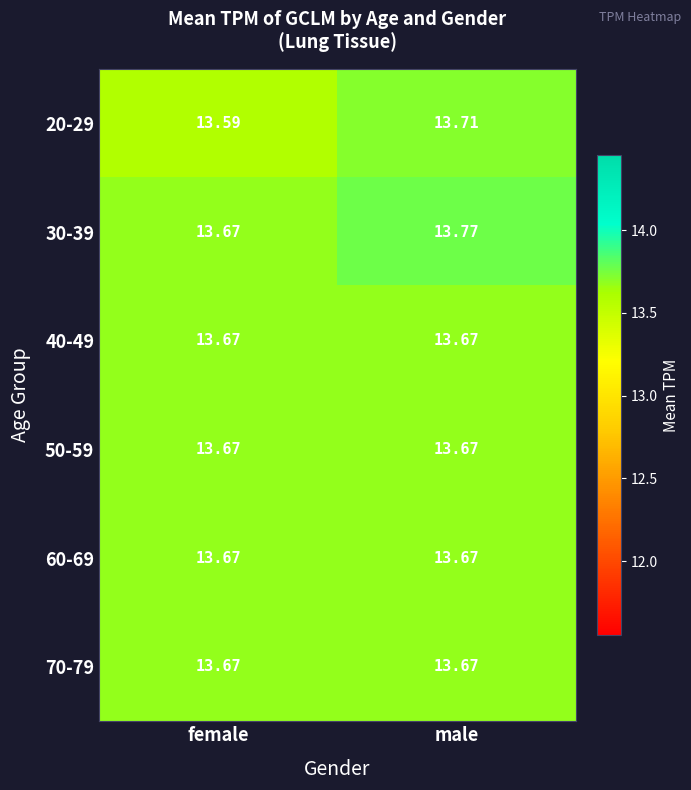

At which label is 30-39 closest to 13?

female